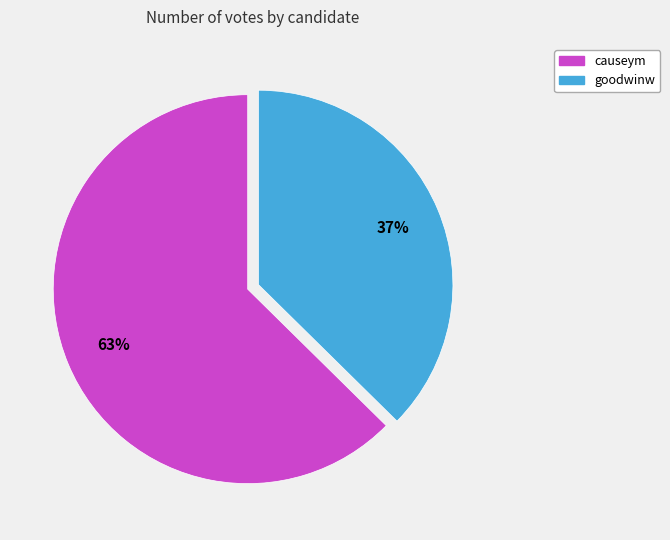

To the nearest percent, what is the average slice percentage?

50%